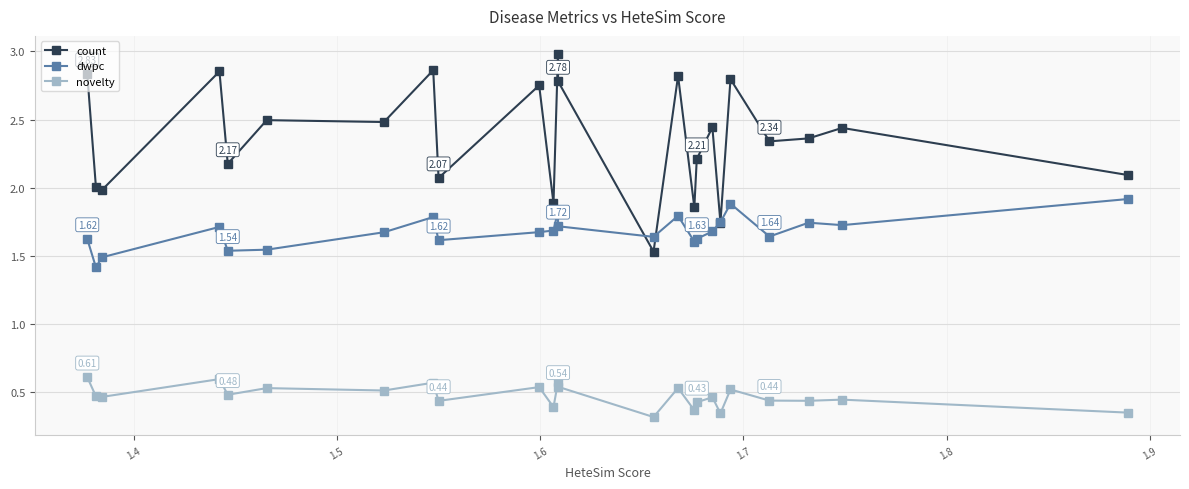

How many categories are shown in the chart?

24